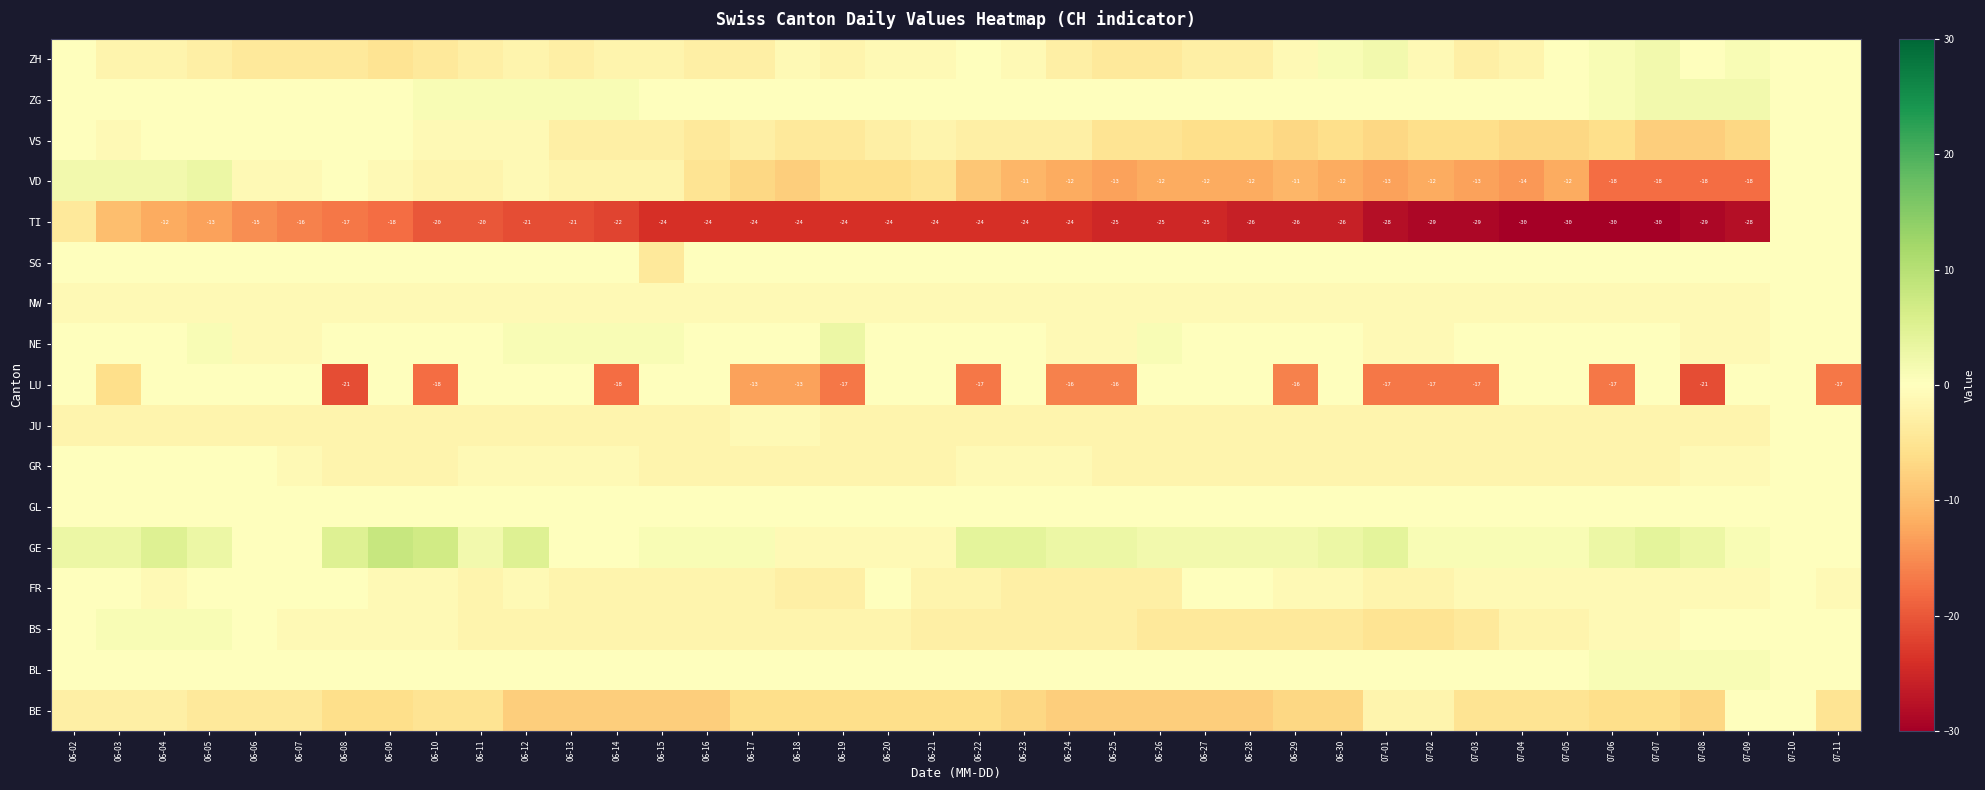

What is the difference between the highest and lowest values at 07-09?

30